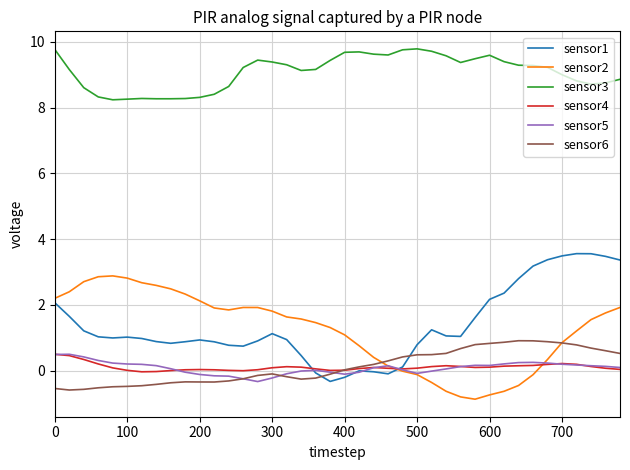

Which series has the largest total across all categories?

sensor3